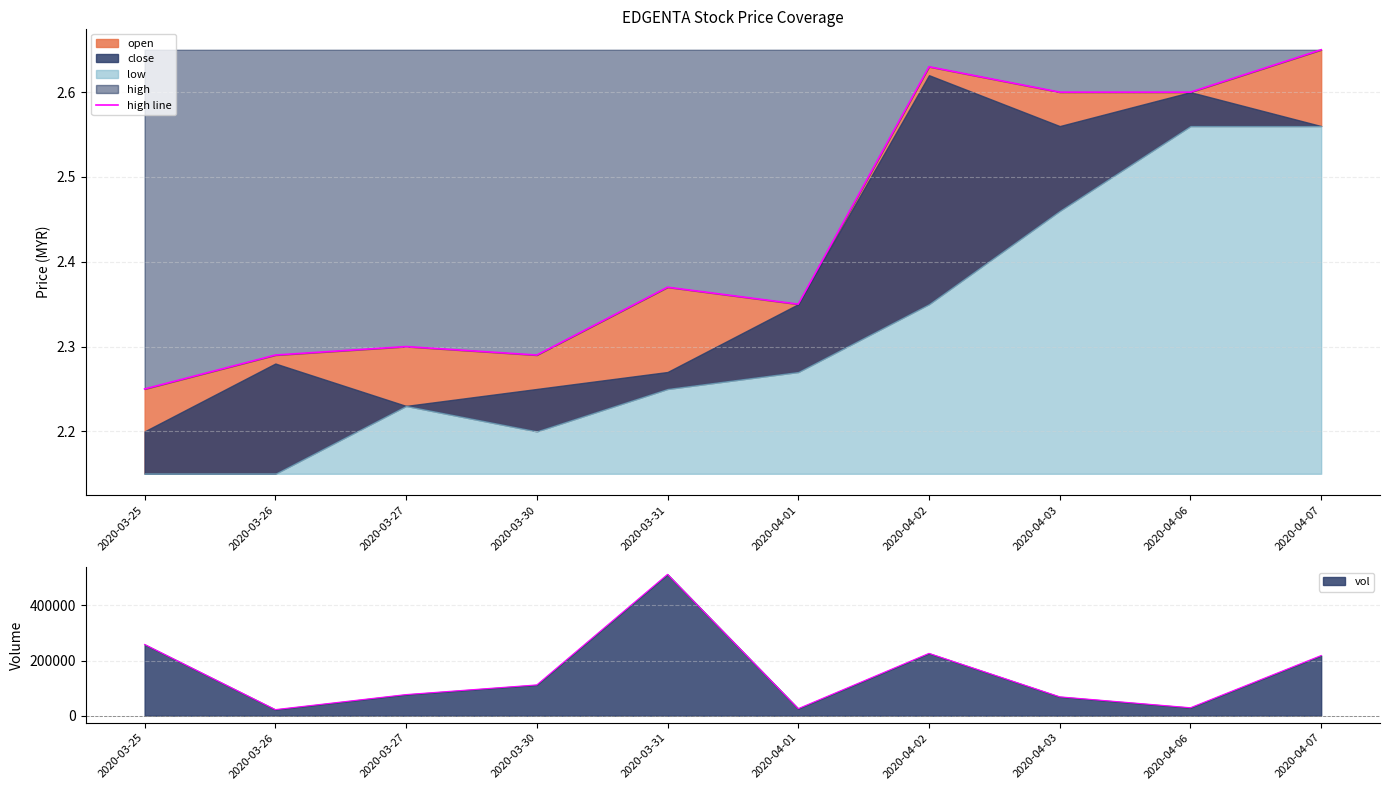

What is the value of the 10th point from the left?

2.6